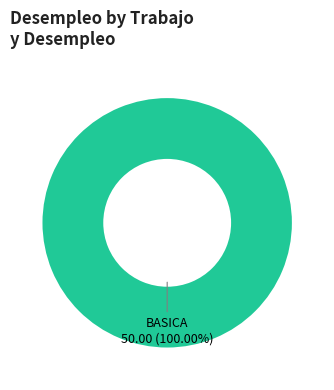

Rank the categories by value from lowest to highest.

BASICA